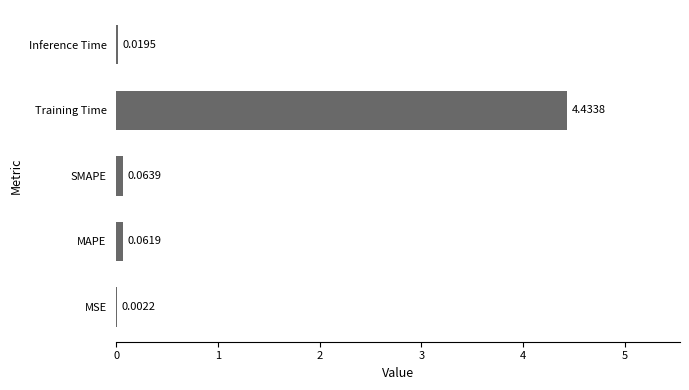

Which category has the highest value across all series?

Training Time